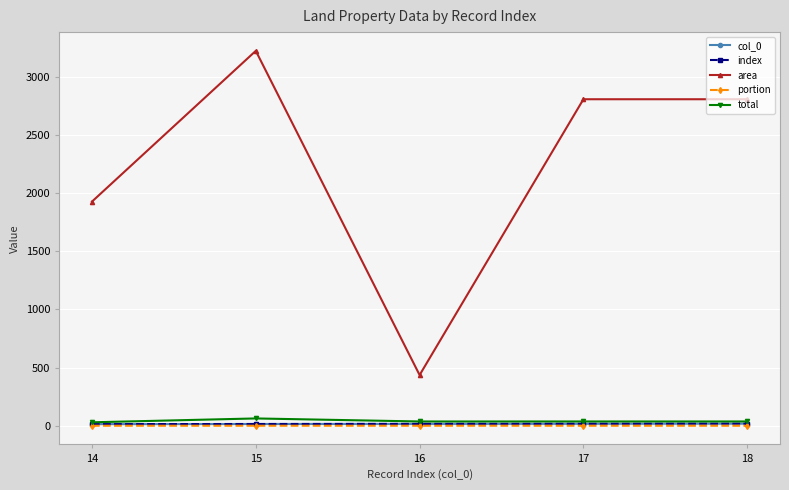

What is the spread (max minus min) of values at 16?

435.9